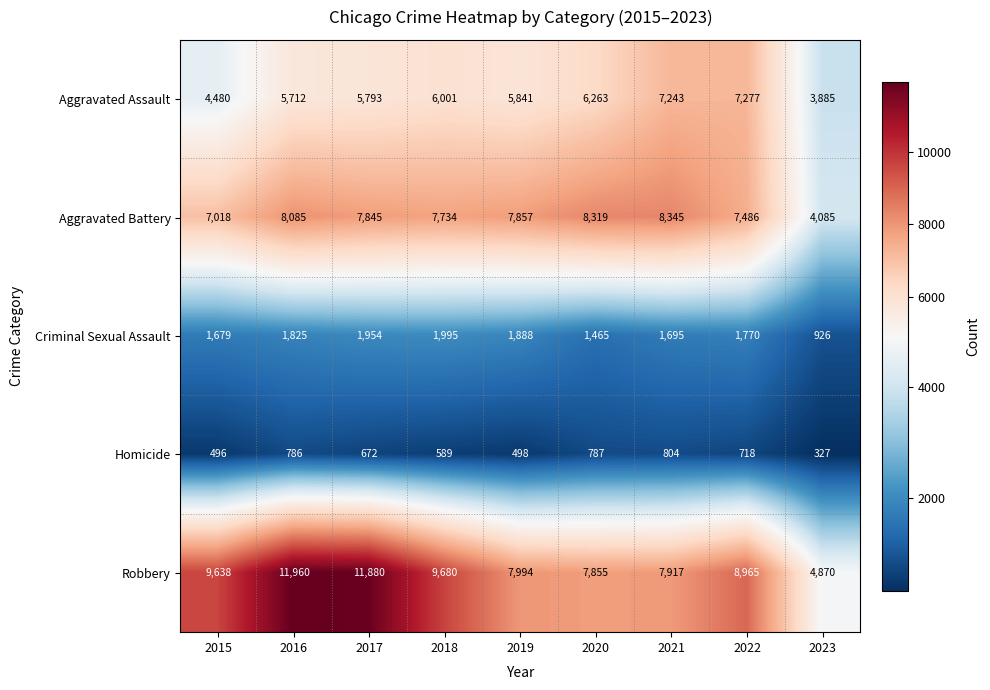

What is the difference between the maximum and minimum values in the Homicide series?

477